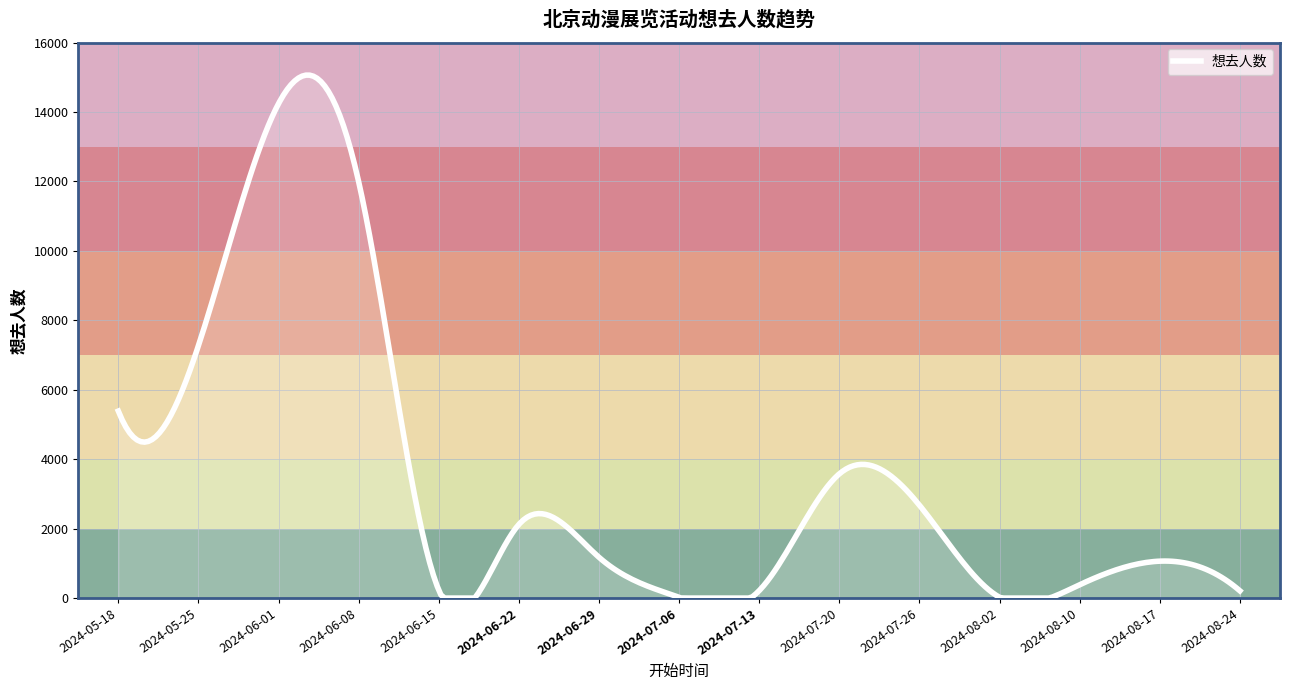

What is the difference between the maximum and minimum values?

15060.9